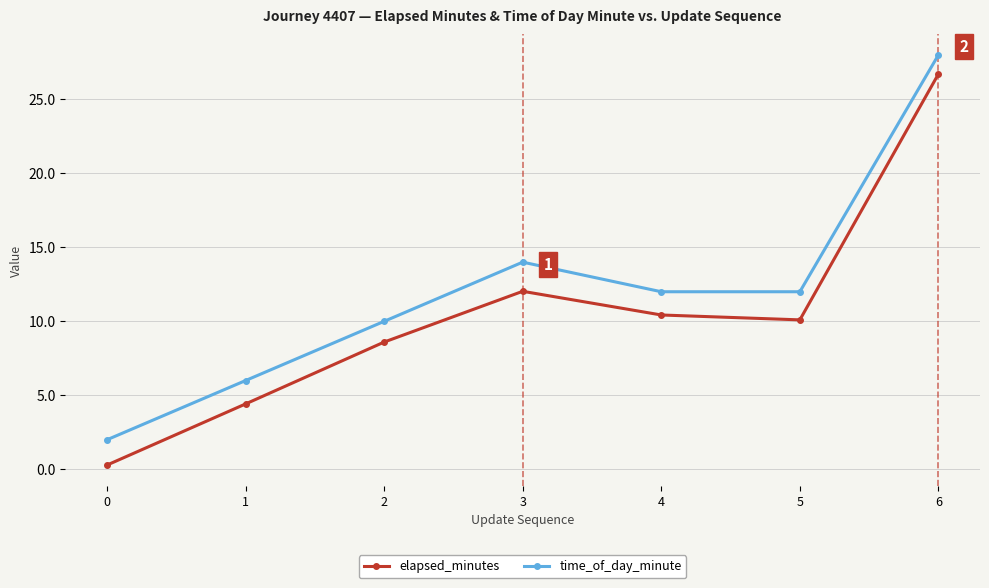

At which label does elapsed_minutes first exceed 10?

3